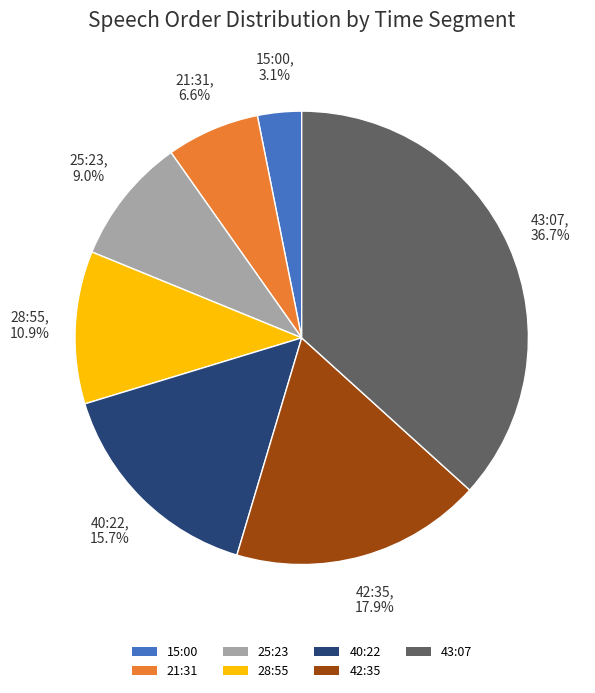

Approximately how many times larger is the value at 21:31 compared to 43:07?

0.2